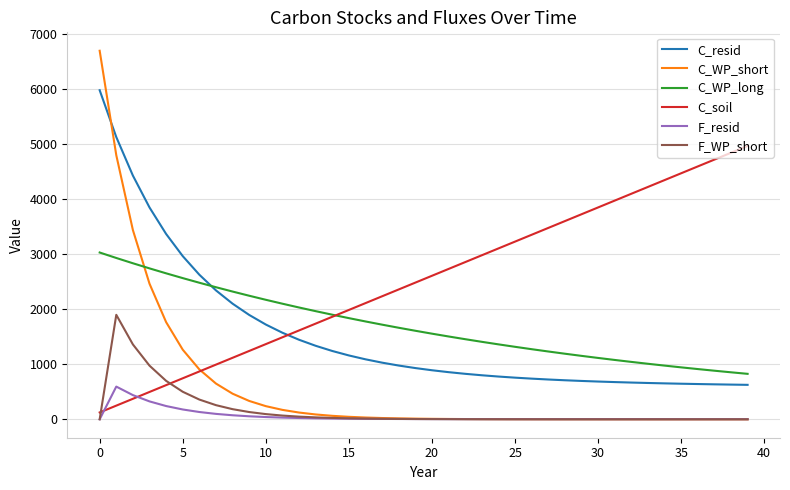

Which series has the largest total across all categories?

C_soil